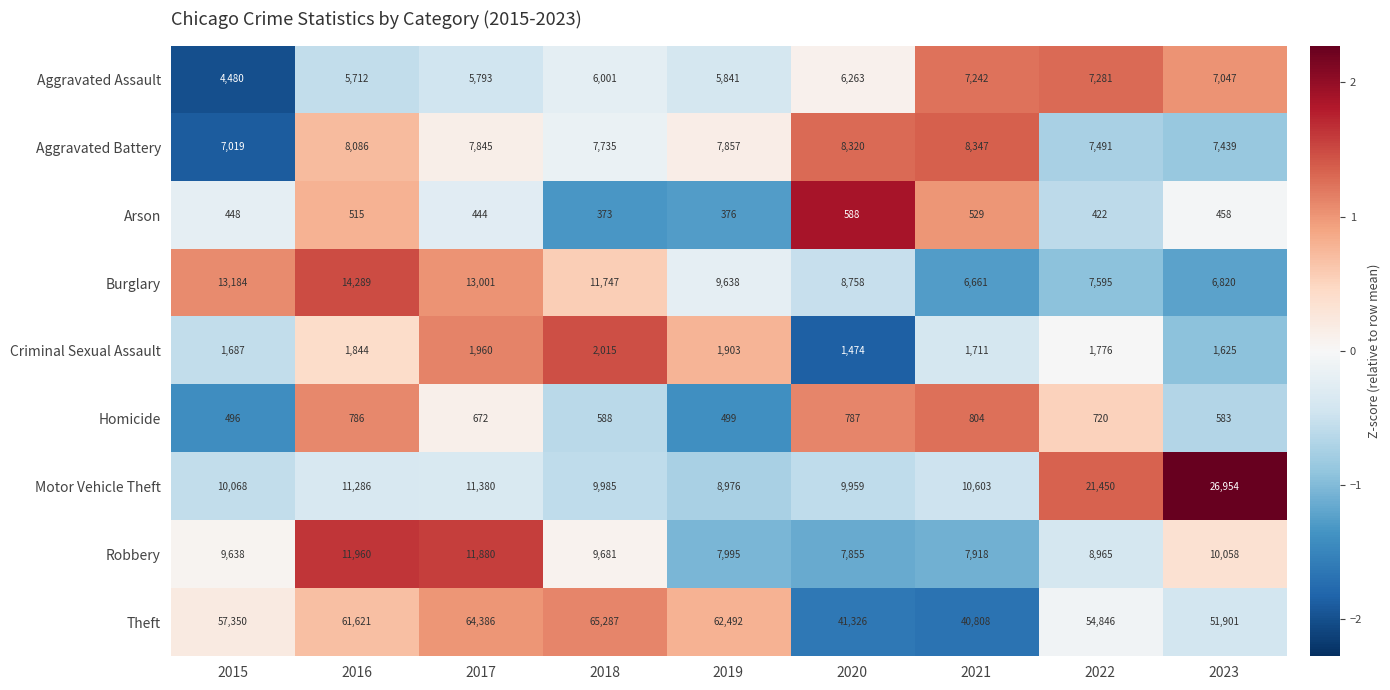

At which label does Aggravated Assault reach its peak?

2022